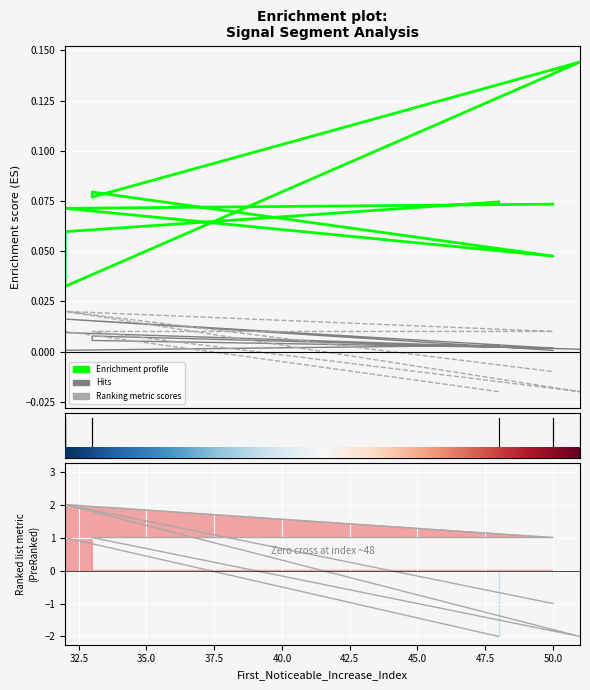

True or false: Ranking metric scores has more than 1 points higher than both neighbors.

True